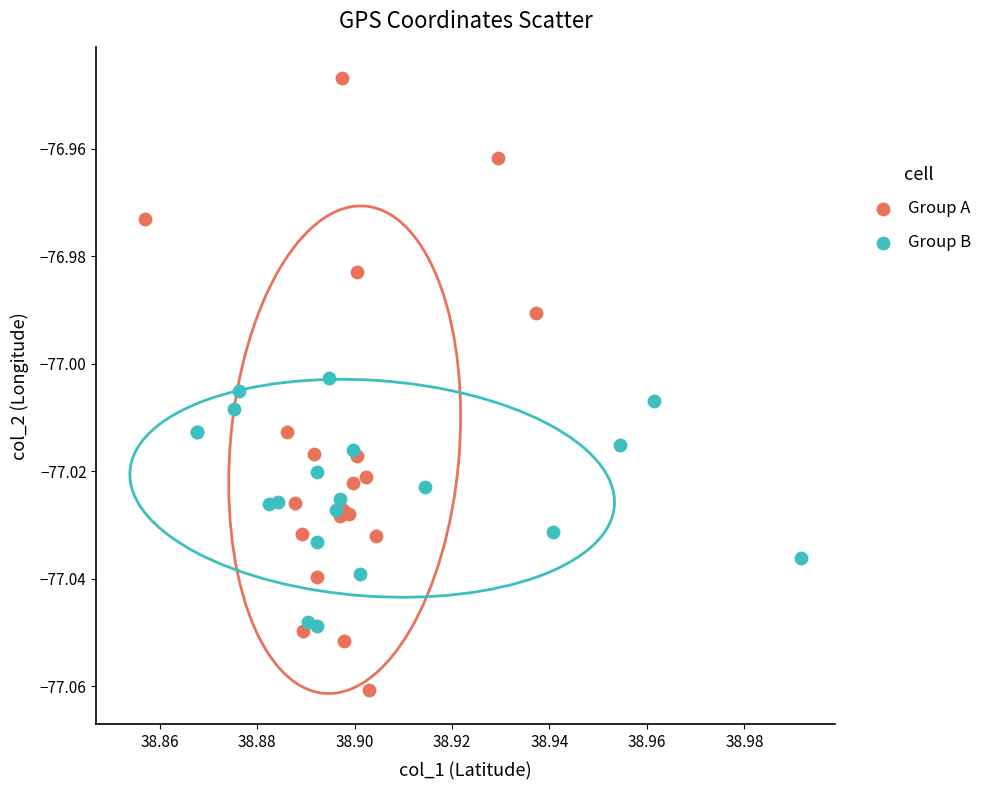

Which series has the widest spread of Y values?

Group A